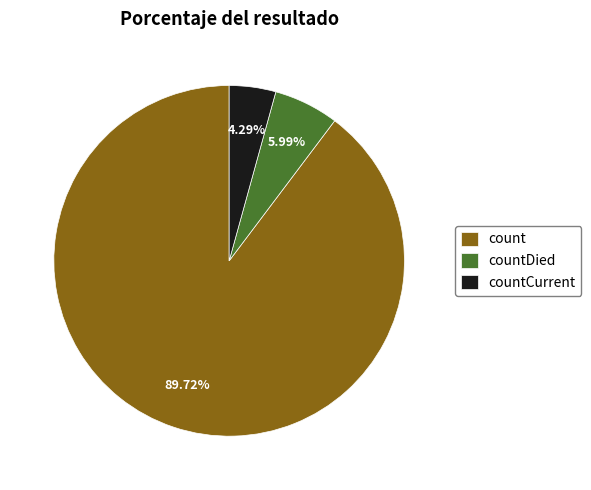

True or false: count accounts for 90% of the total.

True